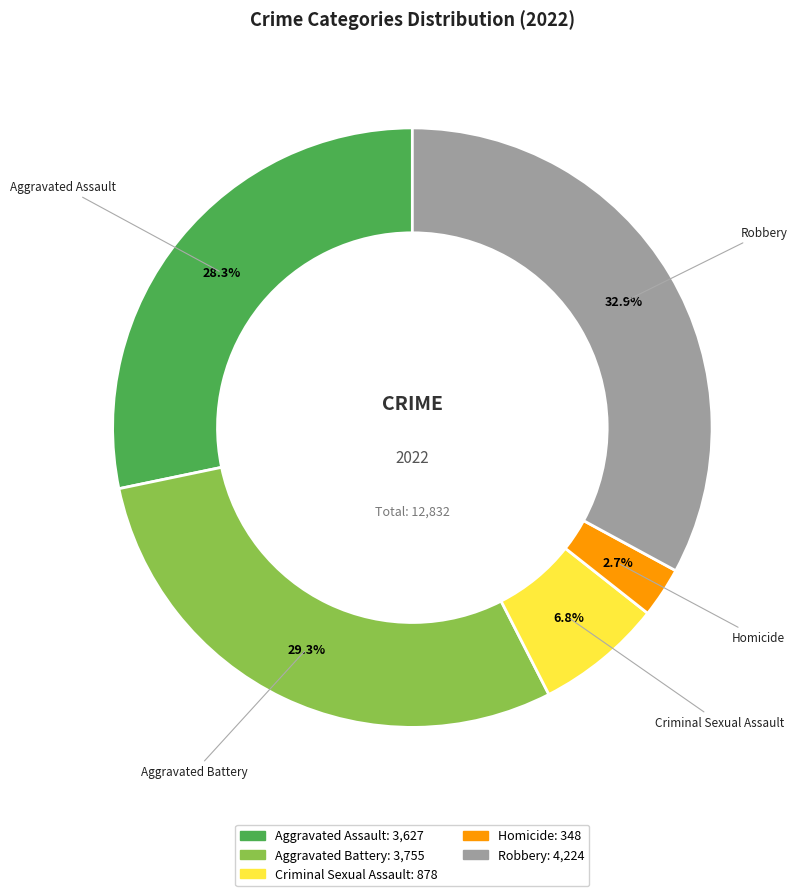

What percentage do Robbery and Homicide together represent?

35.6%